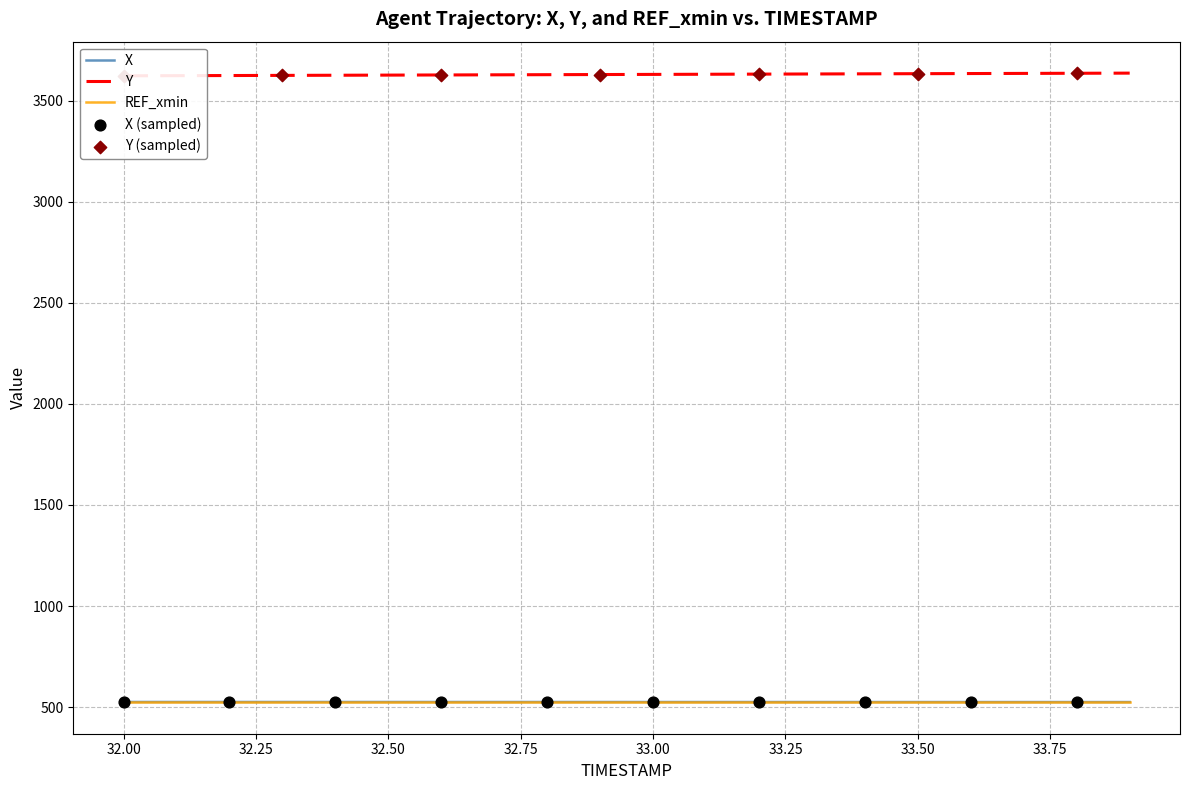

What is the lowest value of the REF_xmin series?

523.9